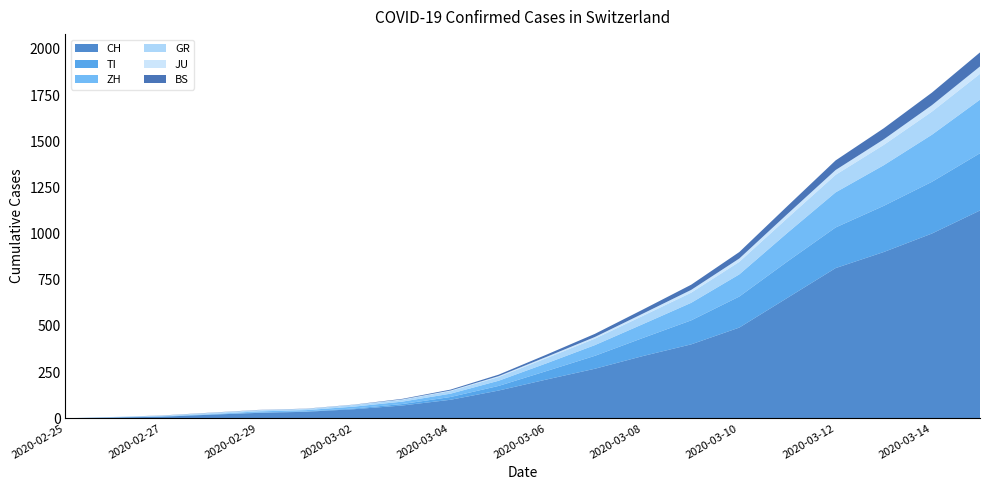

Reading right to left, list all the values displayed in this chart.

CH: 2020-03-15=1125	2020-03-14=1000	2020-03-13=900	2020-03-12=813	2020-03-11=652	2020-03-10=491	2020-03-09=400	2020-03-08=337	2020-03-07=268	2020-03-06=210	2020-03-05=150	2020-03-04=100	2020-03-03=69	2020-03-02=49	2020-03-01=35	2020-02-29=29	2020-02-28=19	2020-02-27=8	2020-02-26=4	2020-02-25=0
TI: 2020-03-15=310	2020-03-14=280	2020-03-13=250	2020-03-12=220	2020-03-11=197	2020-03-10=168	2020-03-09=130	2020-03-08=98	2020-03-07=70	2020-03-06=46	2020-03-05=25	2020-03-04=15	2020-03-03=8	2020-03-02=4	2020-03-01=2	2020-02-29=2	2020-02-28=1	2020-02-27=1	2020-02-26=1	2020-02-25=0
ZH: 2020-03-15=290	2020-03-14=255	2020-03-13=220	2020-03-12=190	2020-03-11=155	2020-03-10=120	2020-03-09=95	2020-03-08=75	2020-03-07=58	2020-03-06=42	2020-03-05=28	2020-03-04=18	2020-03-03=13	2020-03-02=10	2020-03-01=7	2020-02-29=6	2020-02-28=2	2020-02-27=2	2020-02-26=0	2020-02-25=0
GR: 2020-03-15=140	2020-03-14=125	2020-03-13=110	2020-03-12=95	2020-03-11=80	2020-03-10=68	2020-03-09=55	2020-03-08=45	2020-03-07=35	2020-03-06=28	2020-03-05=20	2020-03-04=14	2020-03-03=10	2020-03-02=9	2020-03-01=6	2020-02-29=6	2020-02-28=6	2020-02-27=2	2020-02-26=2	2020-02-25=0
JU: 2020-03-15=40	2020-03-14=35	2020-03-13=30	2020-03-12=26	2020-03-11=22	2020-03-10=18	2020-03-09=15	2020-03-08=12	2020-03-07=9	2020-03-06=7	2020-03-05=5	2020-03-04=3	2020-03-03=2	2020-03-02=1	2020-03-01=1	2020-02-29=1	2020-02-28=1	2020-02-27=1	2020-02-26=0	2020-02-25=0
BS: 2020-03-15=76	2020-03-14=68	2020-03-13=60	2020-03-12=52	2020-03-11=43	2020-03-10=35	2020-03-09=28	2020-03-08=22	2020-03-07=17	2020-03-06=12	2020-03-05=8	2020-03-04=5	2020-03-03=3	2020-03-02=1	2020-03-01=1	2020-02-29=1	2020-02-28=1	2020-02-27=1	2020-02-26=0	2020-02-25=0